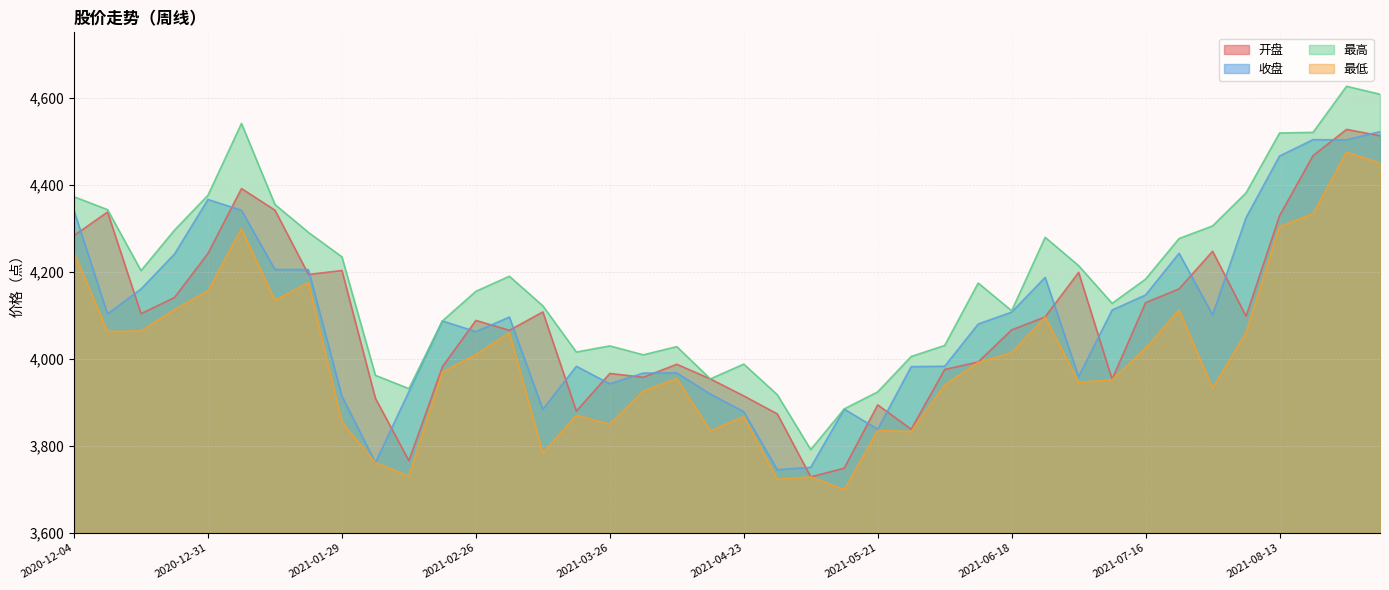

Reading left to right, transcribe all the data shown in this chart.

开盘: 4283.2	4337.2	4103.6	4140.7	4242.1	4391.2	4341.5	4193.8	4202.8	3909.2	3765.8	3981.6	4088.2	4065.4	4107.7	3879.9	3966.5	3957.5	3987.6	3953.8	3914.8	3873.6	3728.7	3748.7	3894.2	3838.2	3975.5	3992.6	4066.4	4096.2	4198.5	3952.9	4128.9	4160.6	4247.1	4097.7	4328.6	4466.7	4527.0	4512.4
收盘: 4340.4	4103.0	4160.3	4240.8	4366.1	4341.1	4205.1	4204.9	3914.3	3761.6	3924.7	4087.0	4062.4	4095.9	3883.8	3982.9	3942.6	3967.3	3967.5	3919.2	3878.5	3745.2	3750.7	3884.5	3838.2	3982.0	3982.9	4079.9	4107.3	4187.1	3958.9	4112.1	4146.7	4242.6	4100.8	4324.4	4465.9	4503.5	4503.0	4521.9
最高: 4372.3	4342.7	4202.6	4295.6	4375.8	4540.8	4354.4	4290.4	4234.1	3962.0	3931.5	4087.0	4155.1	4189.7	4121.7	4015.6	4029.6	4009.1	4028.0	3953.8	3987.8	3917.7	3791.4	3885.0	3924.1	4005.4	4030.7	4174.1	4110.5	4279.2	4214.0	4127.4	4183.2	4276.3	4305.3	4381.2	4518.8	4520.2	4626.1	4607.8
最低: 4243.5	4062.8	4063.9	4113.0	4156.2	4298.7	4134.7	4175.3	3854.1	3761.6	3730.4	3969.9	4009.8	4059.8	3783.2	3870.2	3849.6	3926.2	3954.9	3834.4	3867.2	3723.3	3728.7	3699.5	3835.2	3833.2	3939.9	3991.6	4013.7	4095.9	3946.0	3952.1	4024.4	4112.0	3932.0	4060.3	4303.4	4333.4	4474.6	4450.0